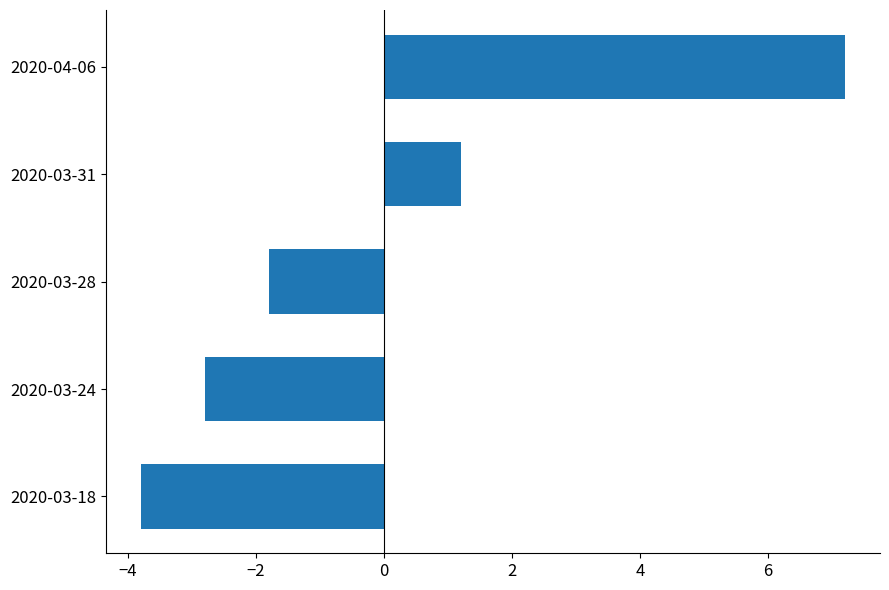

List the labels in order of value, smallest first.

2020-03-18, 2020-03-24, 2020-03-28, 2020-03-31, 2020-04-06